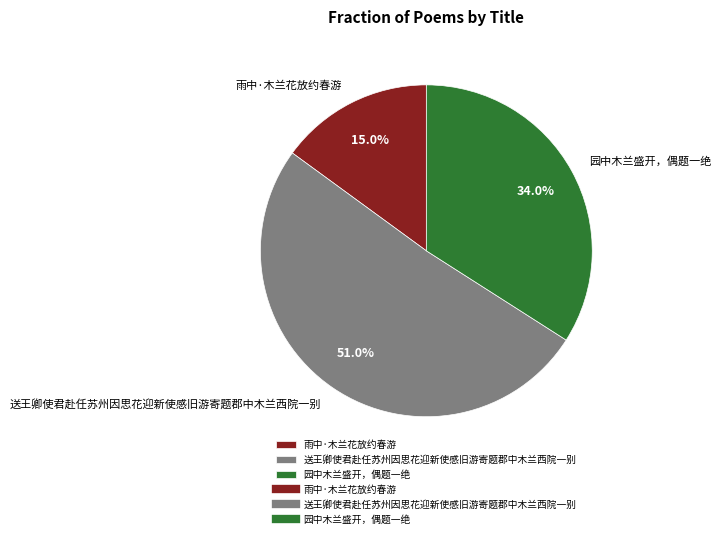

The 雨中·木兰花放约春游 slice represents 27% of the pie. True or false?

False